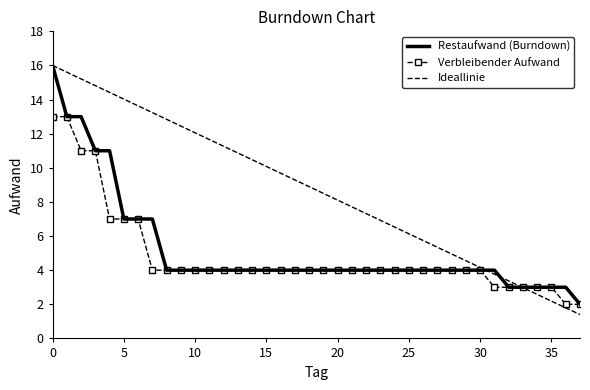

Which series has the largest total across all categories?

Ideallinie